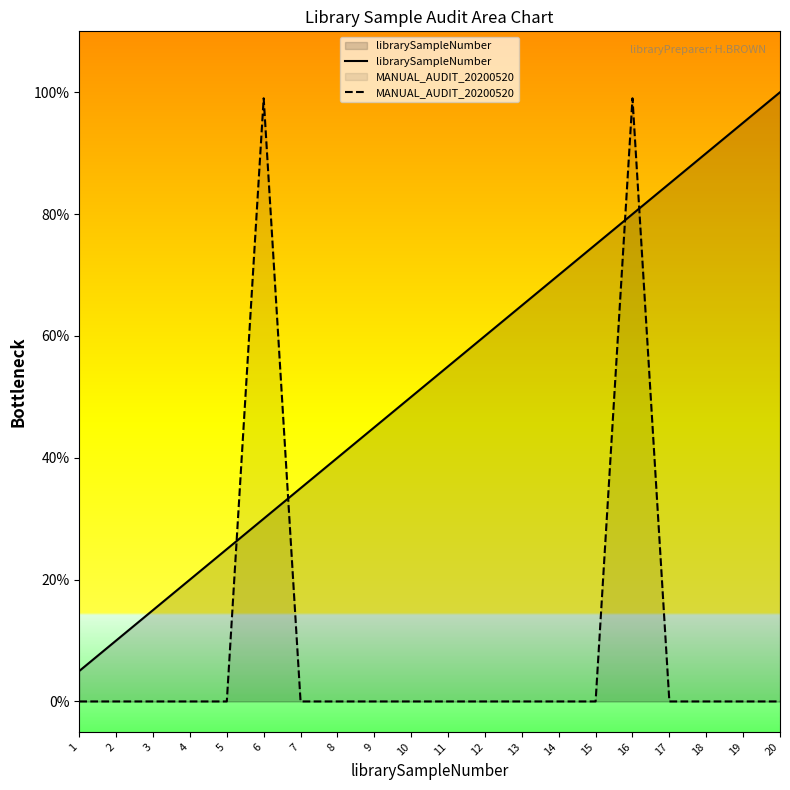

How many interior local peaks does the MANUAL_AUDIT_20200520 series have?

2